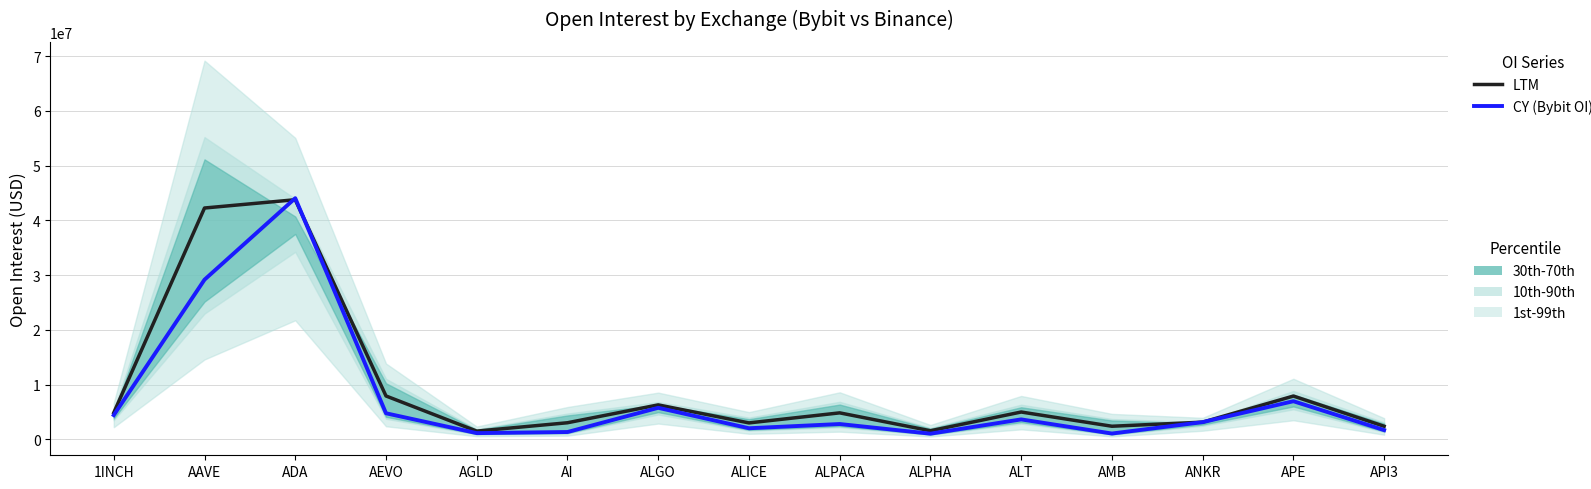

What is the sum of all LTM values?

139751178.0